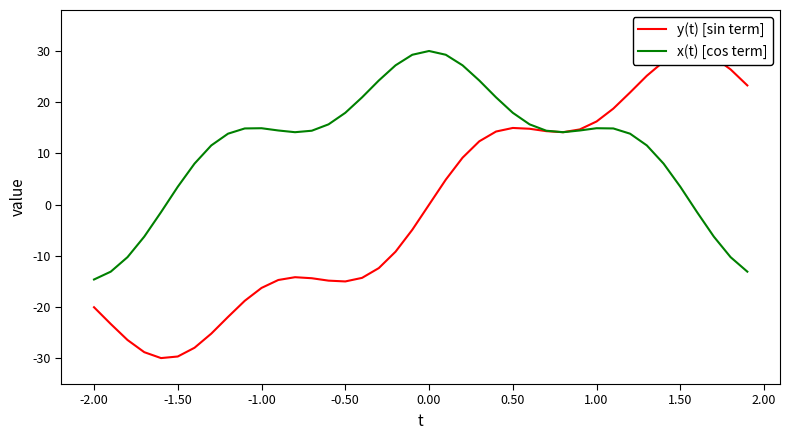

How many lines are shown in the chart?

2